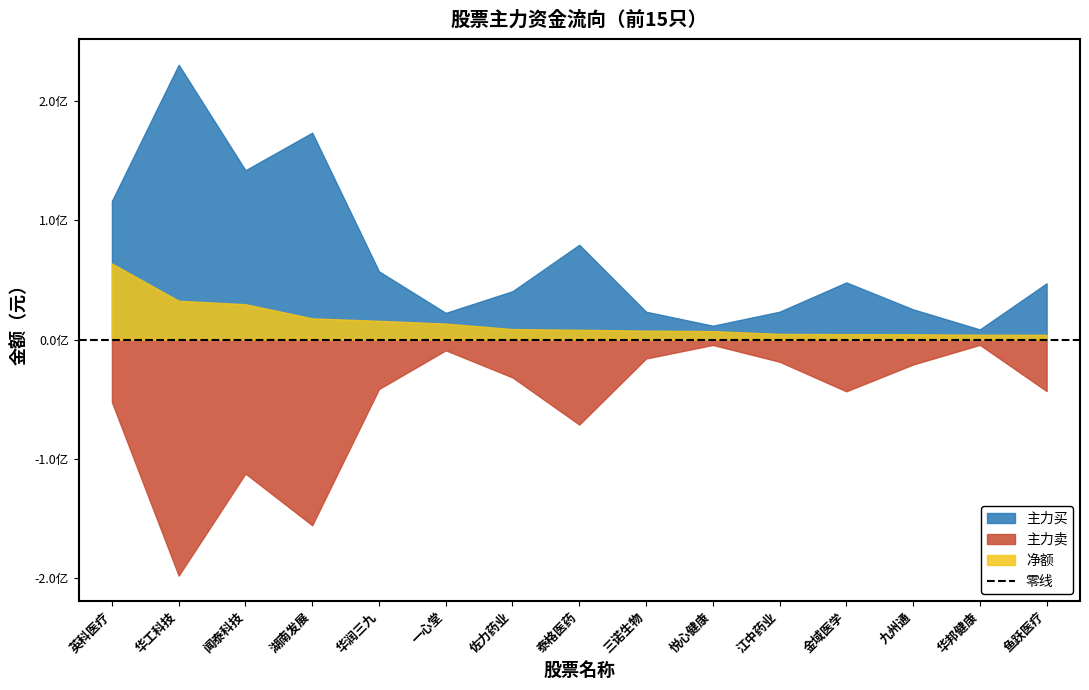

Reading left to right, transcribe all the data shown in this chart.

主力买: 116165443	230449283	141962398	173455822	57196427	22369989	40532382	79466875	23363879	11619638	23342769	47918346	25339158	8491418	47170626
主力卖: -52421226	-197918153	-112318919	-155679370	-41480590	-8995977	-31743411	-71262347	-15883303	-4522152	-18591828	-43366601	-20912805	-4431536	-43184031
净额: 63744217	32531130	29643479	17776452	15715837	13374012	8788971	8204528	7480576	7097486	4750941	4551745	4426353	4059882	3986595